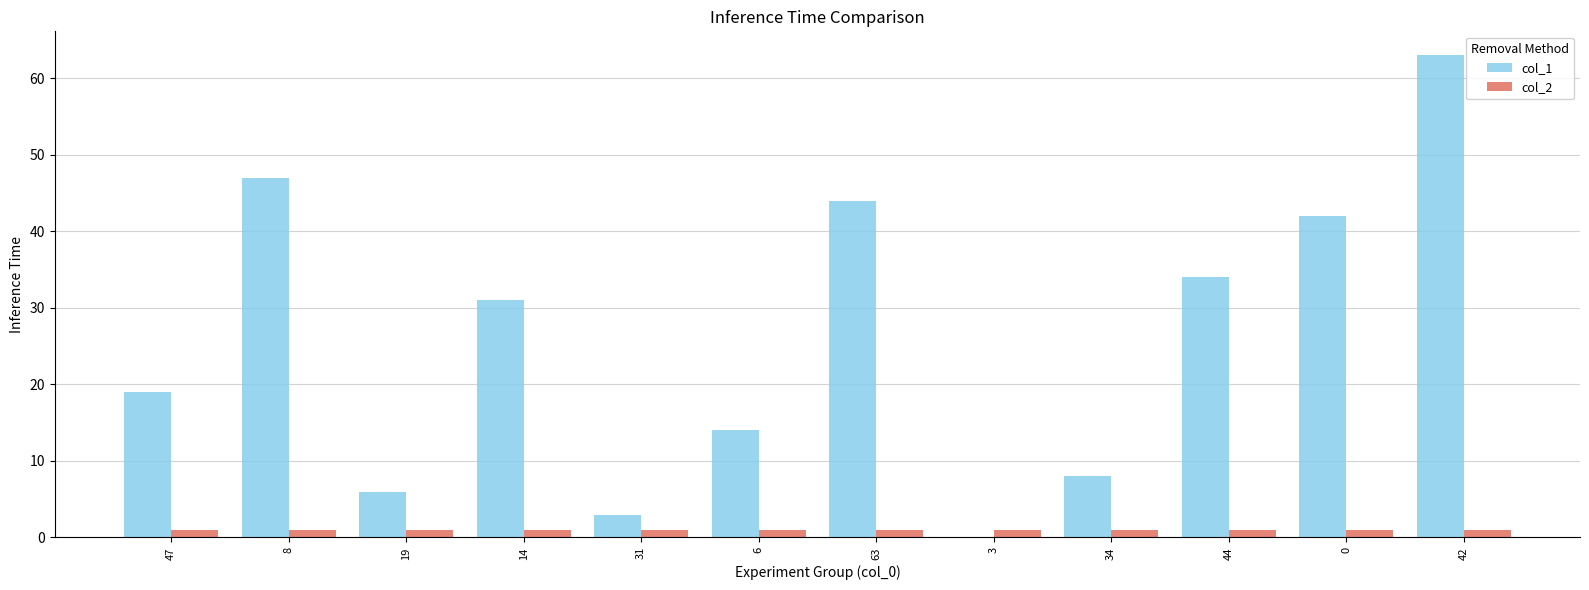

At which category is the sum across all series the highest?

42